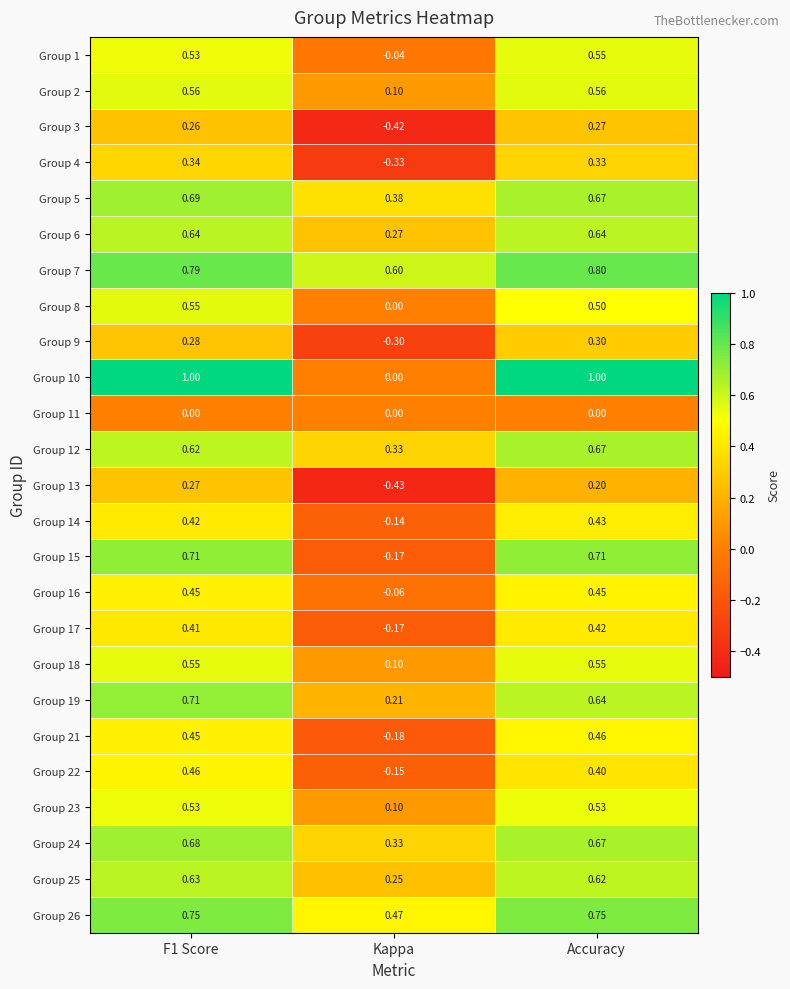

Is the value of Group 15 at Kappa greater than the value of Group 18 at Kappa?

No